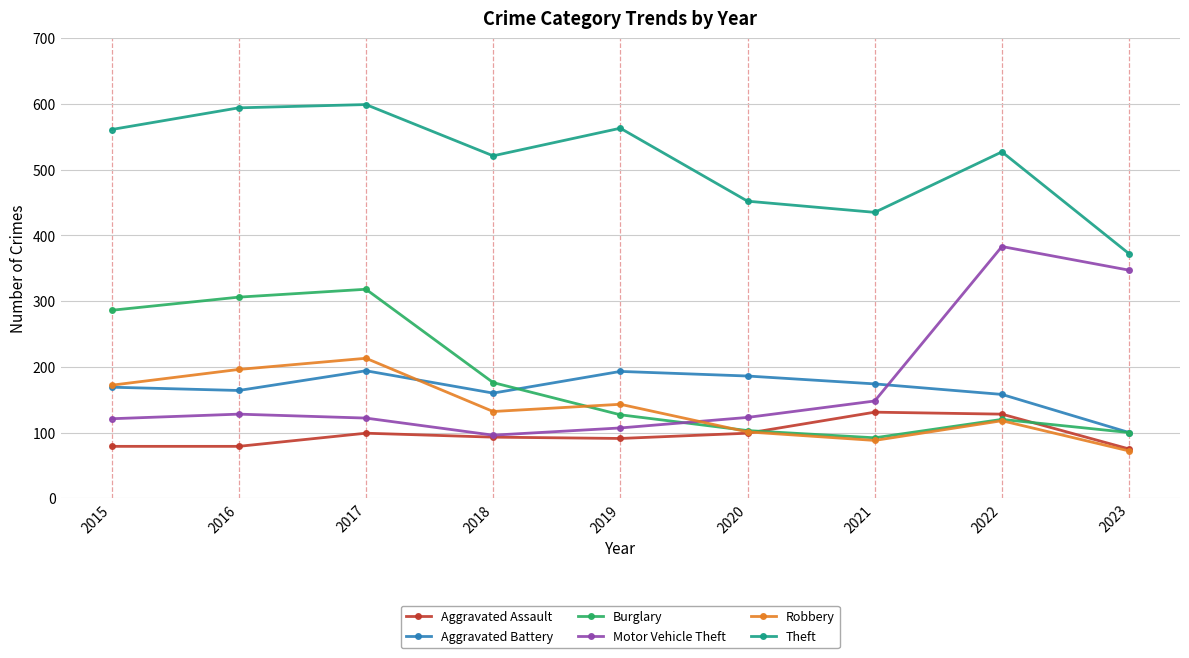

Where is the first local maximum for Motor Vehicle Theft?

2016